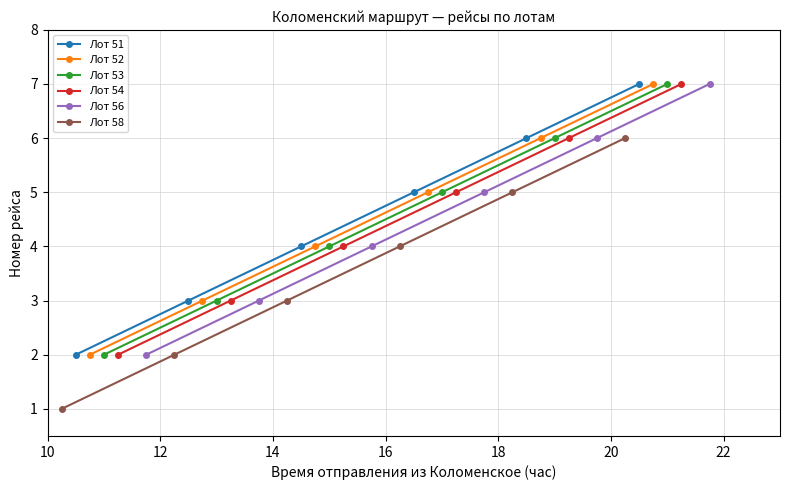

True or false: Лот 51 has more than 1 interior local peaks.

False